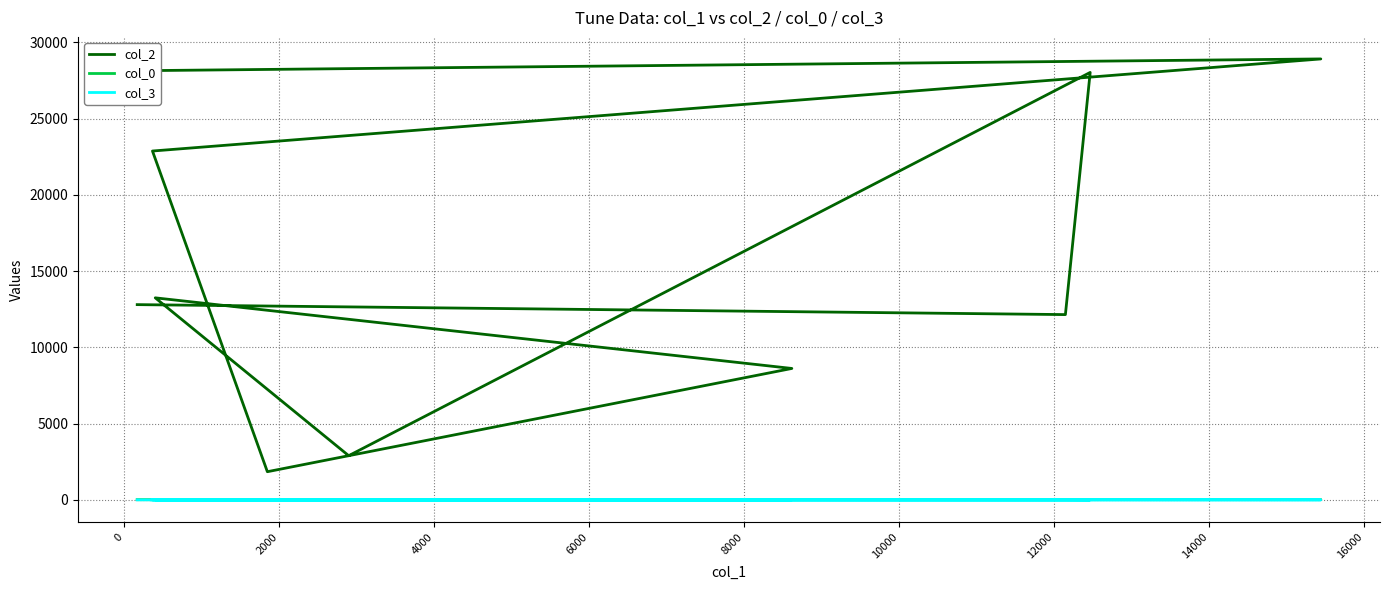

At how many categories does at least one series exceed 8274?

8